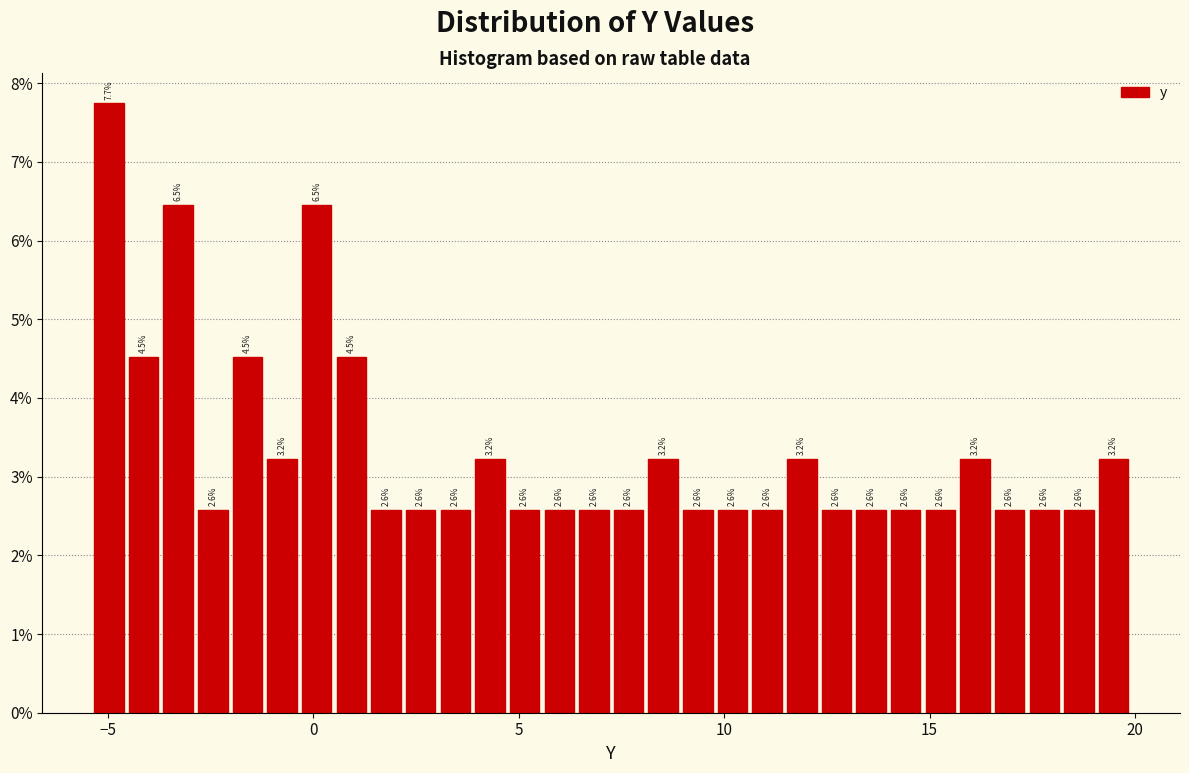

Read against the x-axis, roughly where is the centre of the tallest bar?

-5.0